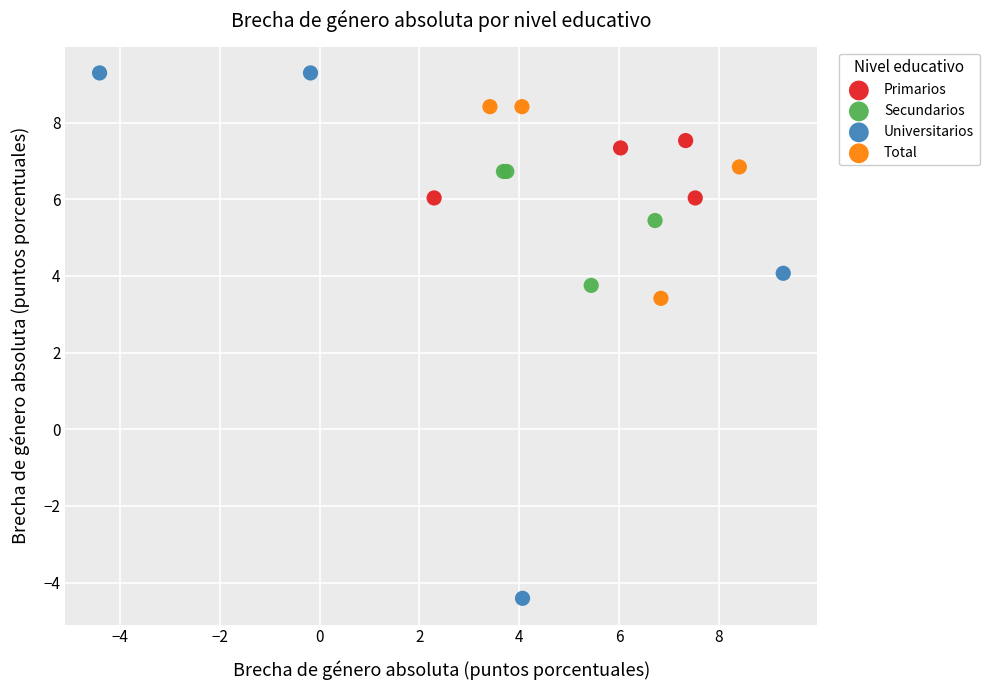

Which series has the widest spread of Y values?

Universitarios